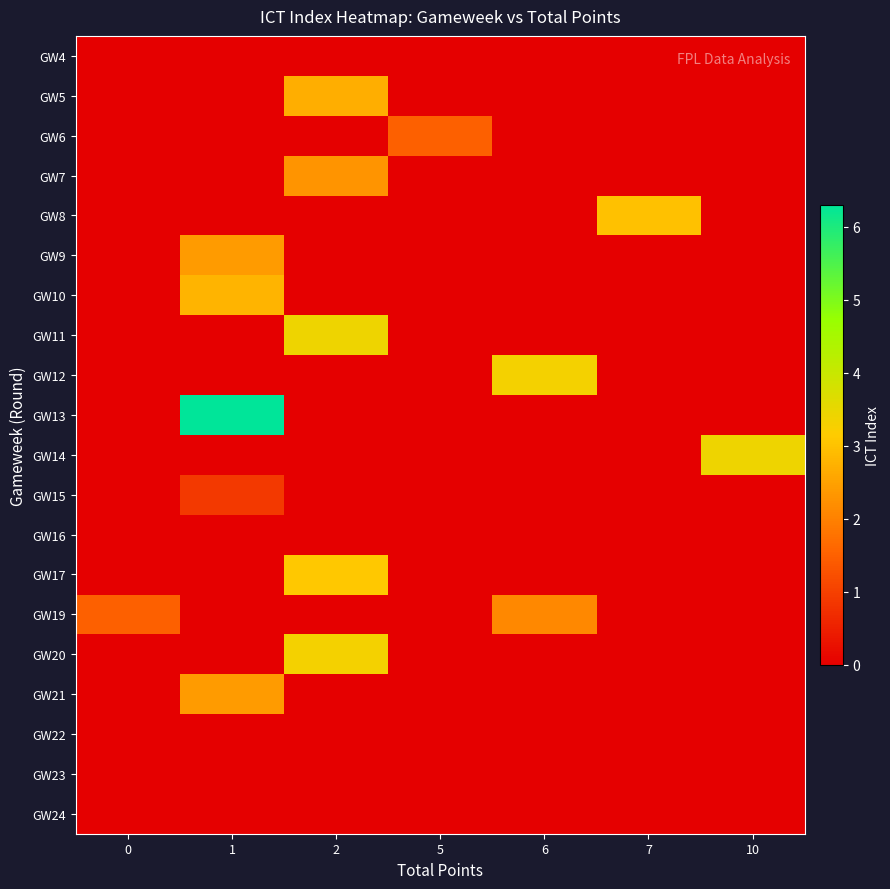

How many data points does each series have?

7